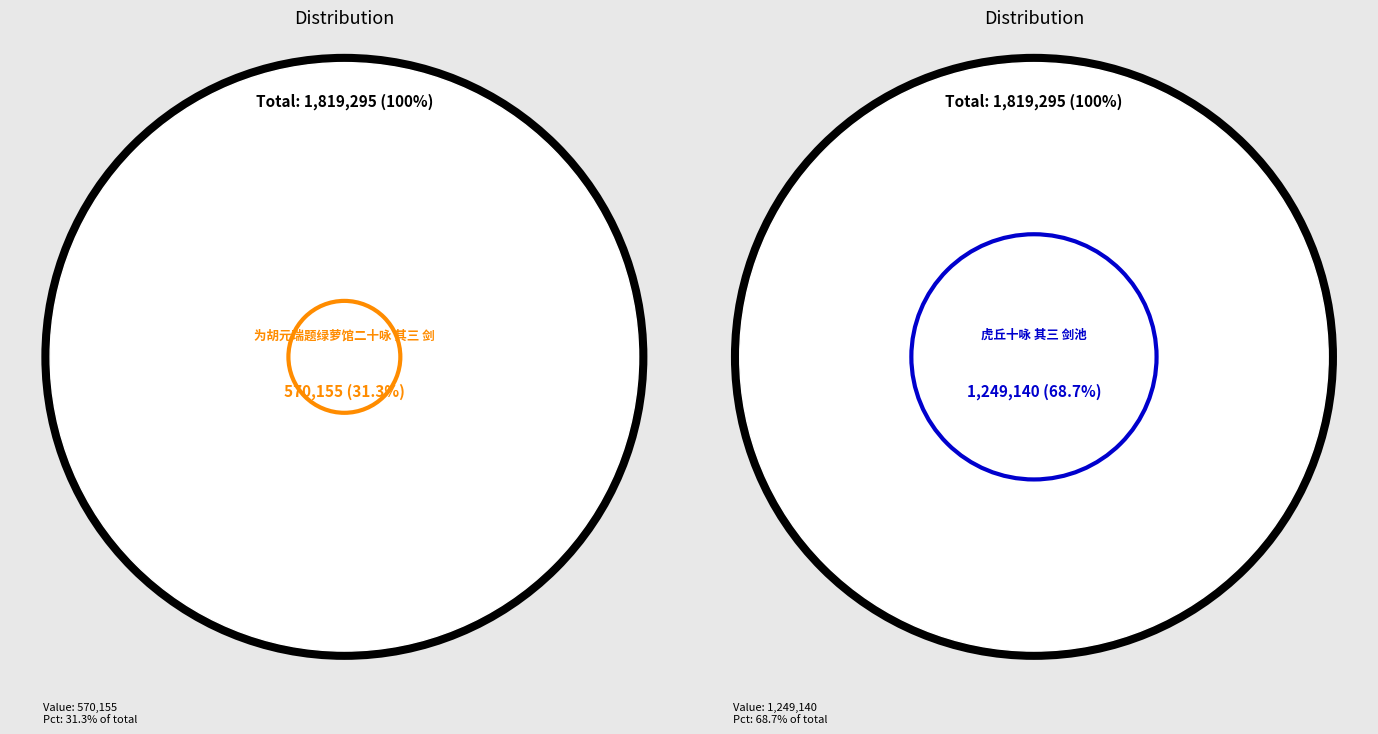

What percentage is the 虎丘十咏 其三 剑池 slice, to the nearest percent?

69%